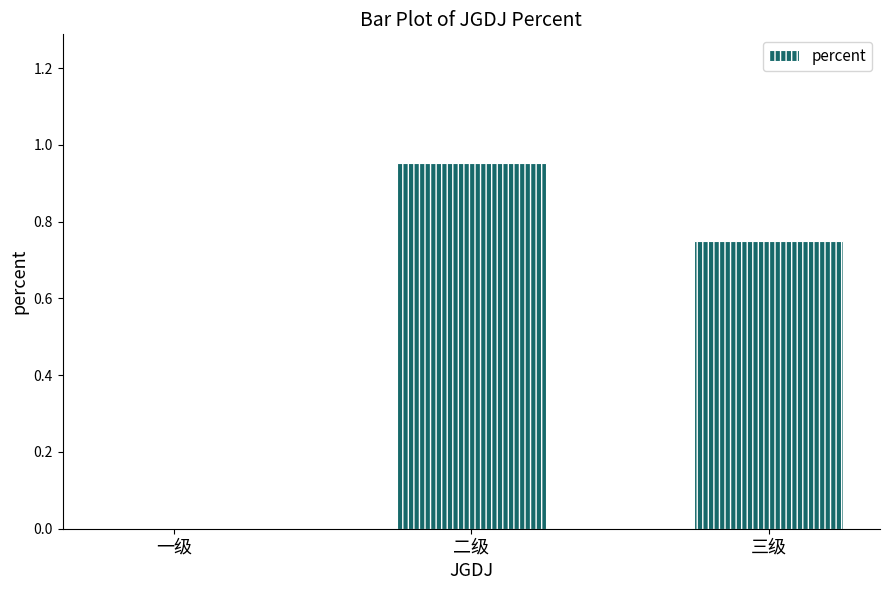

Where is the data nearest to the value 0?

一级